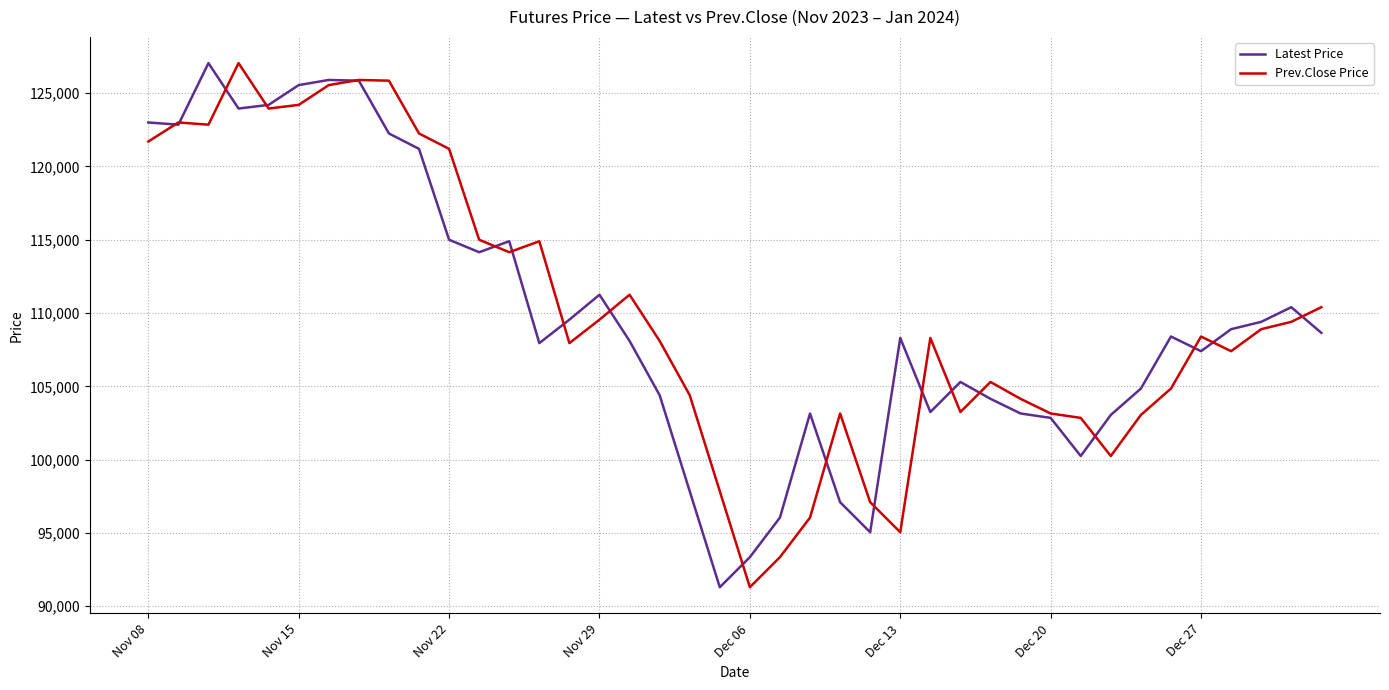

What is the greatest value displayed?

127050